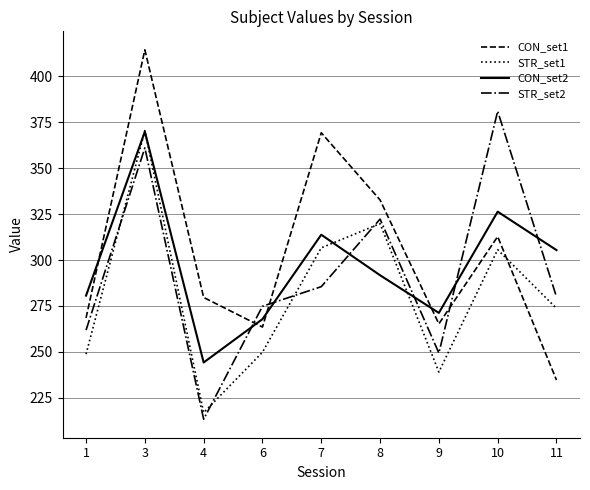

Is this an area chart (filled region under the line)?

No